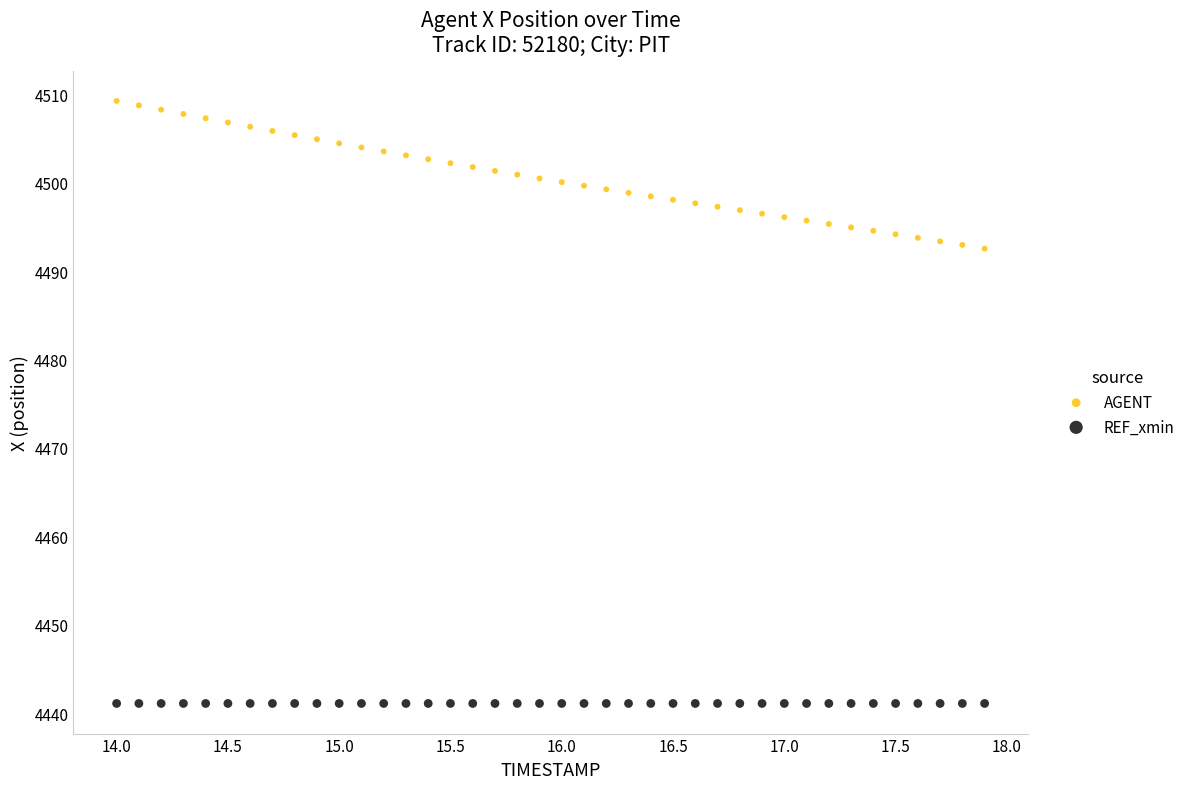

Which series contains the highest Y value?

AGENT